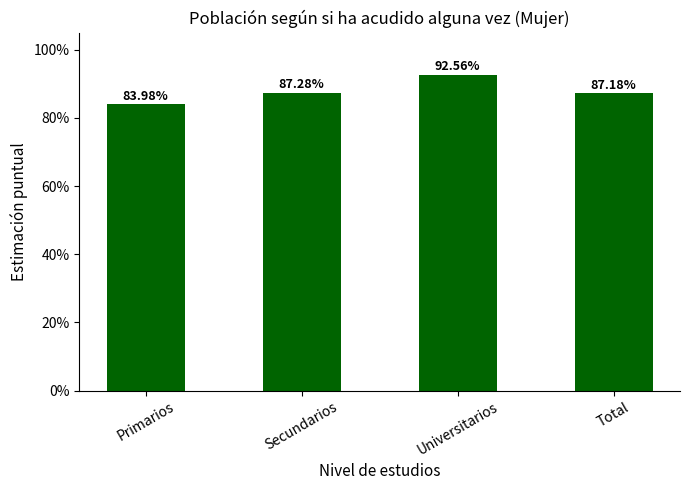

The value at Universitarios is 0.9. True or false?

True